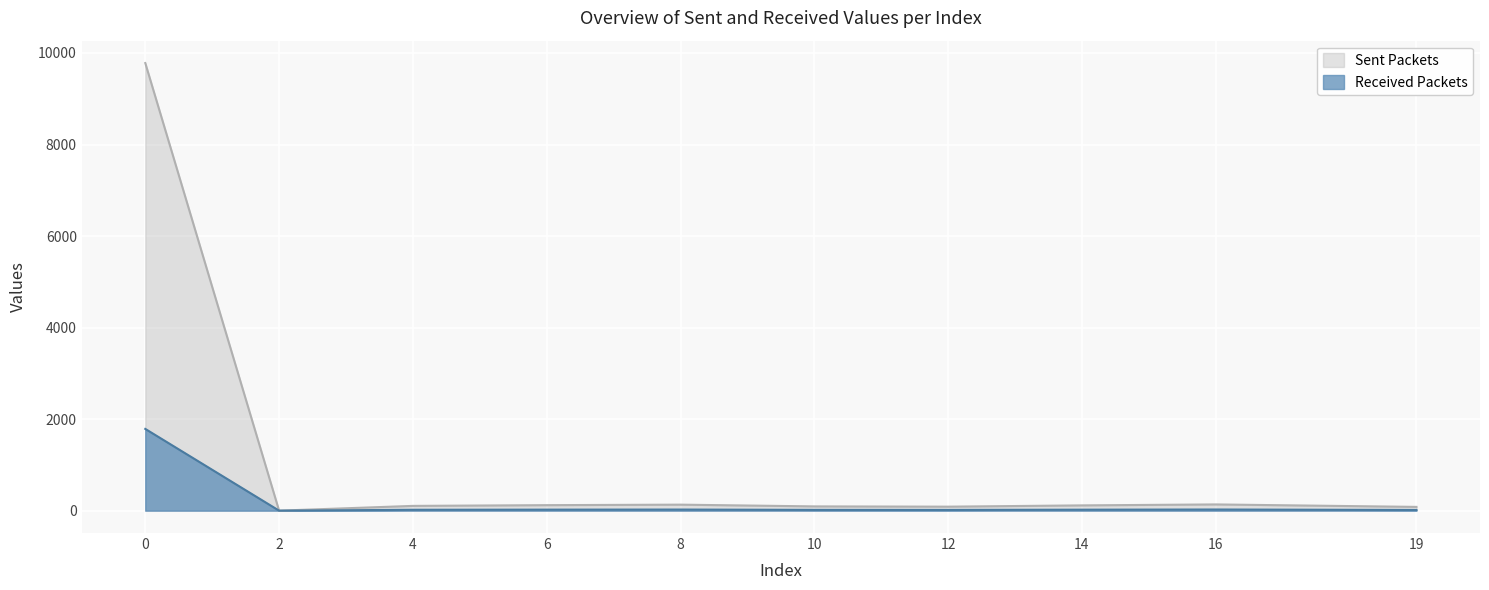

How many data points does each series have?

20